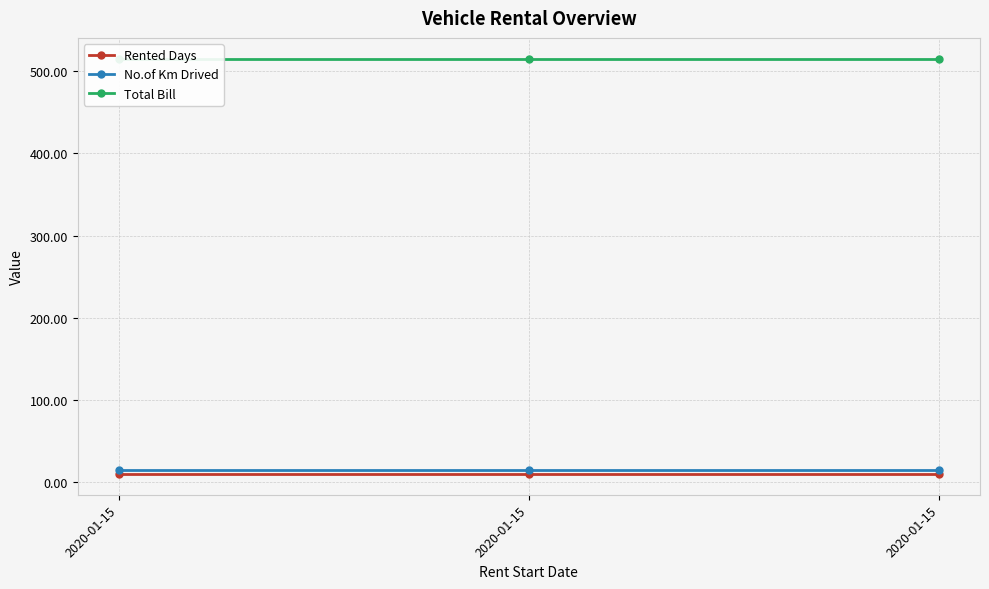

At how many categories does at least one series exceed 228?

3